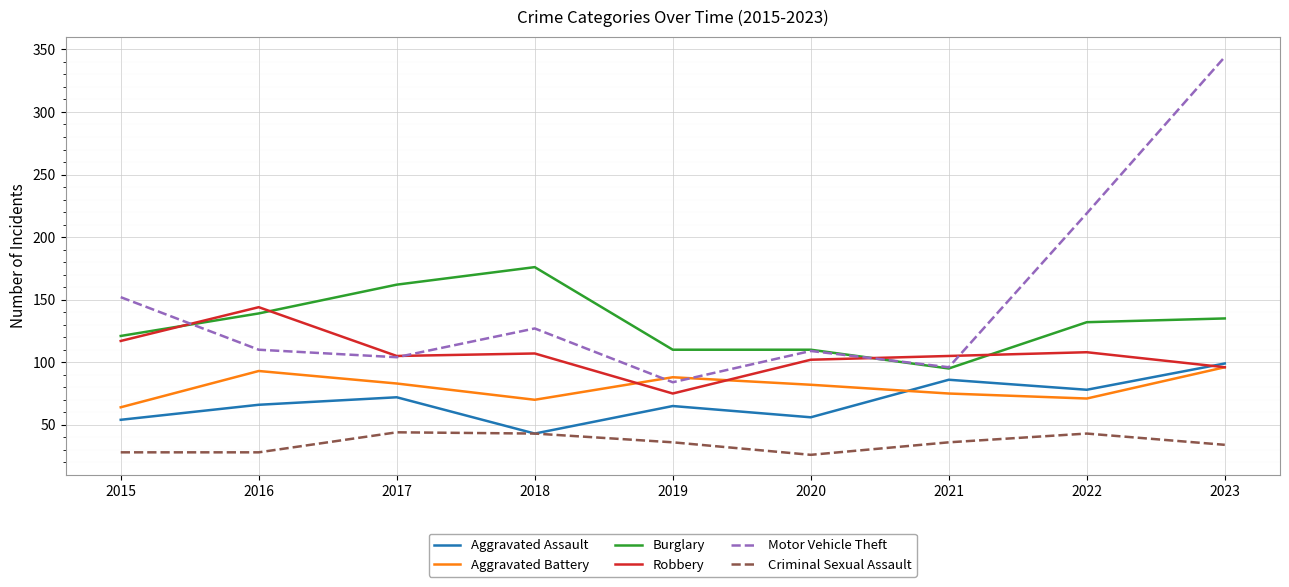

What is the difference between the highest and lowest values at 2017?

118